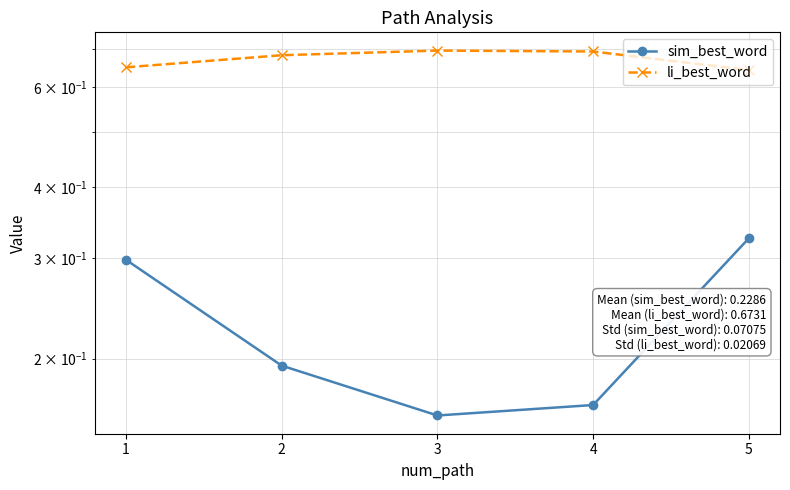

True or false: li_best_word and sim_best_word intersect in this chart.

False